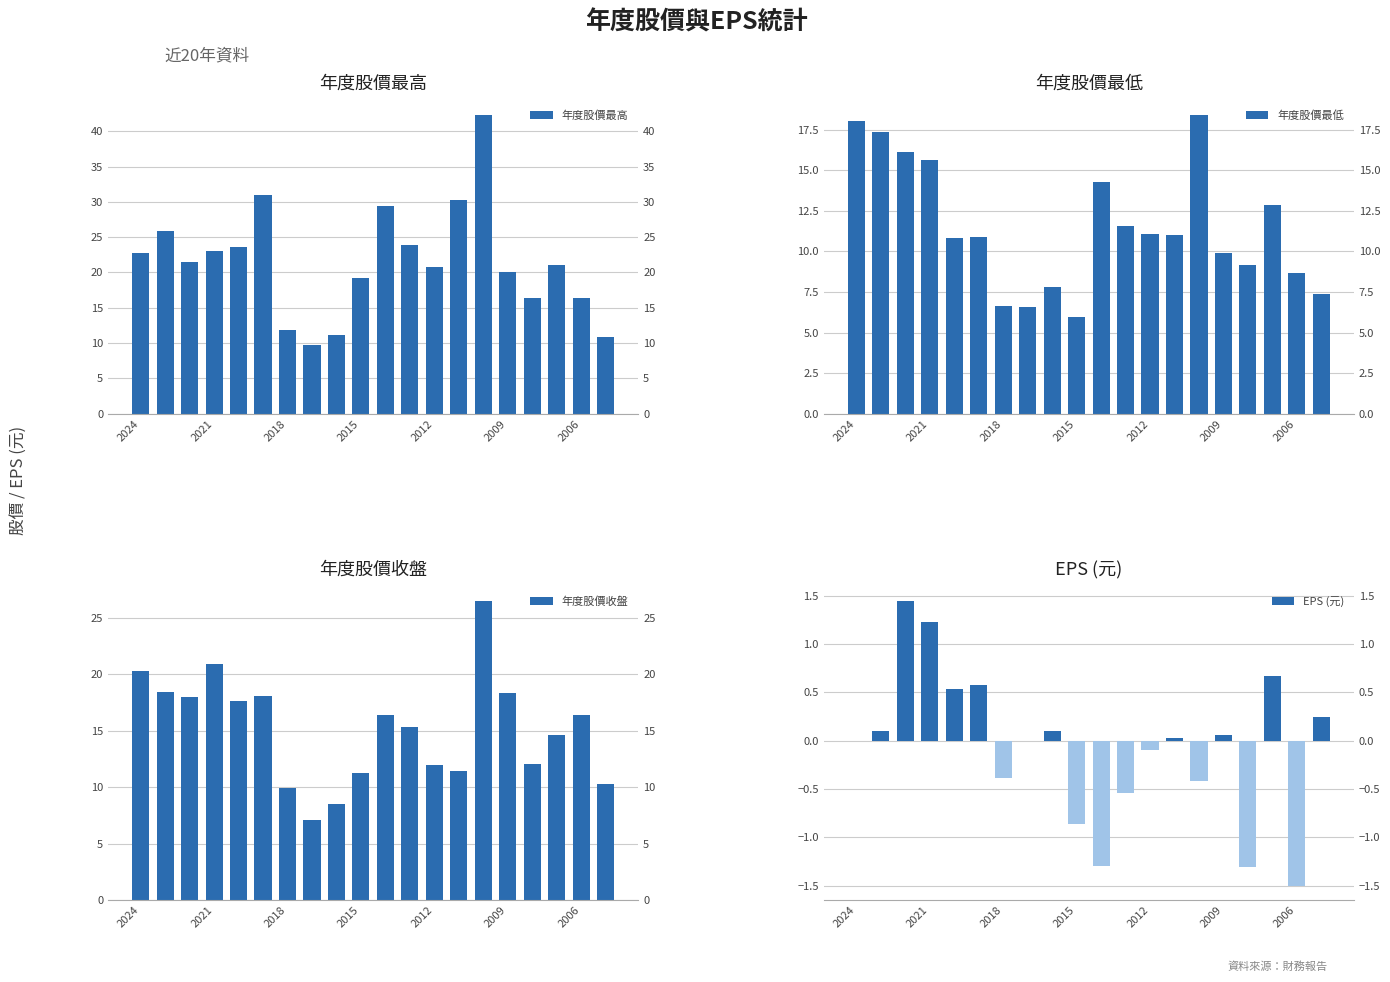

Is the value of 年度股價最低 at 2018 greater than the value of 年度股價最高 at 18?

No